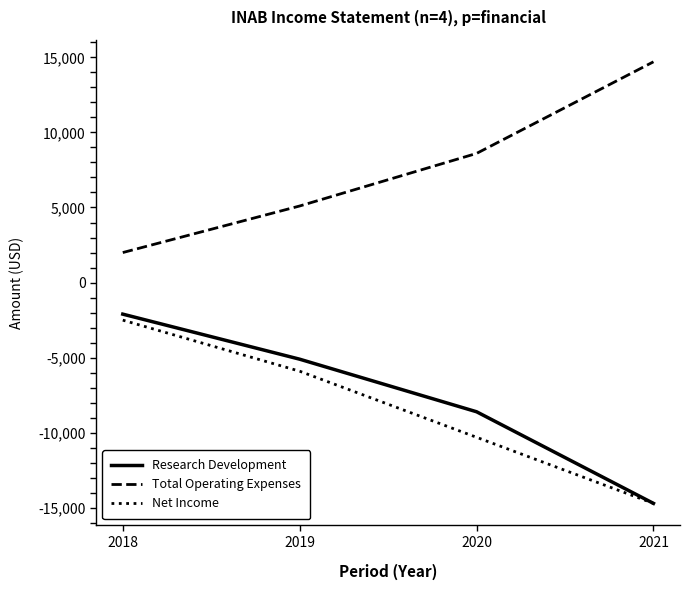

What is the highest value of the Net Income series?

-2500